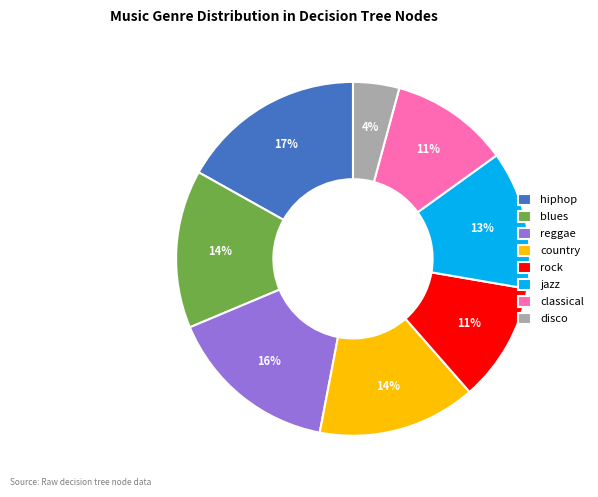

Approximately how many times larger is the value at disco compared to country?

0.3